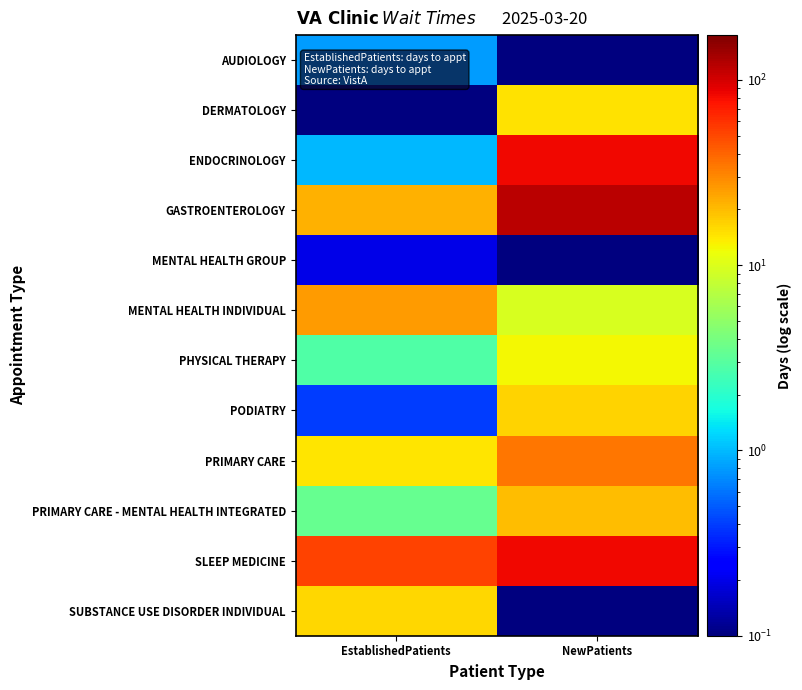

At how many categories does at least one series exceed 60?

1